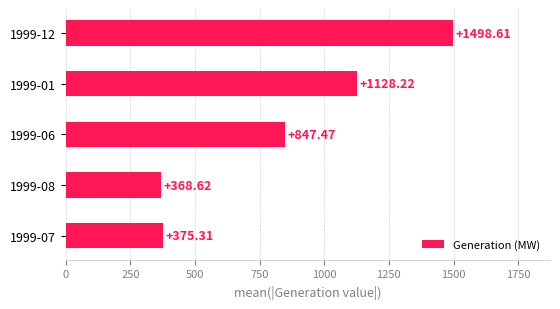

What is the sum of all values?

4218.2